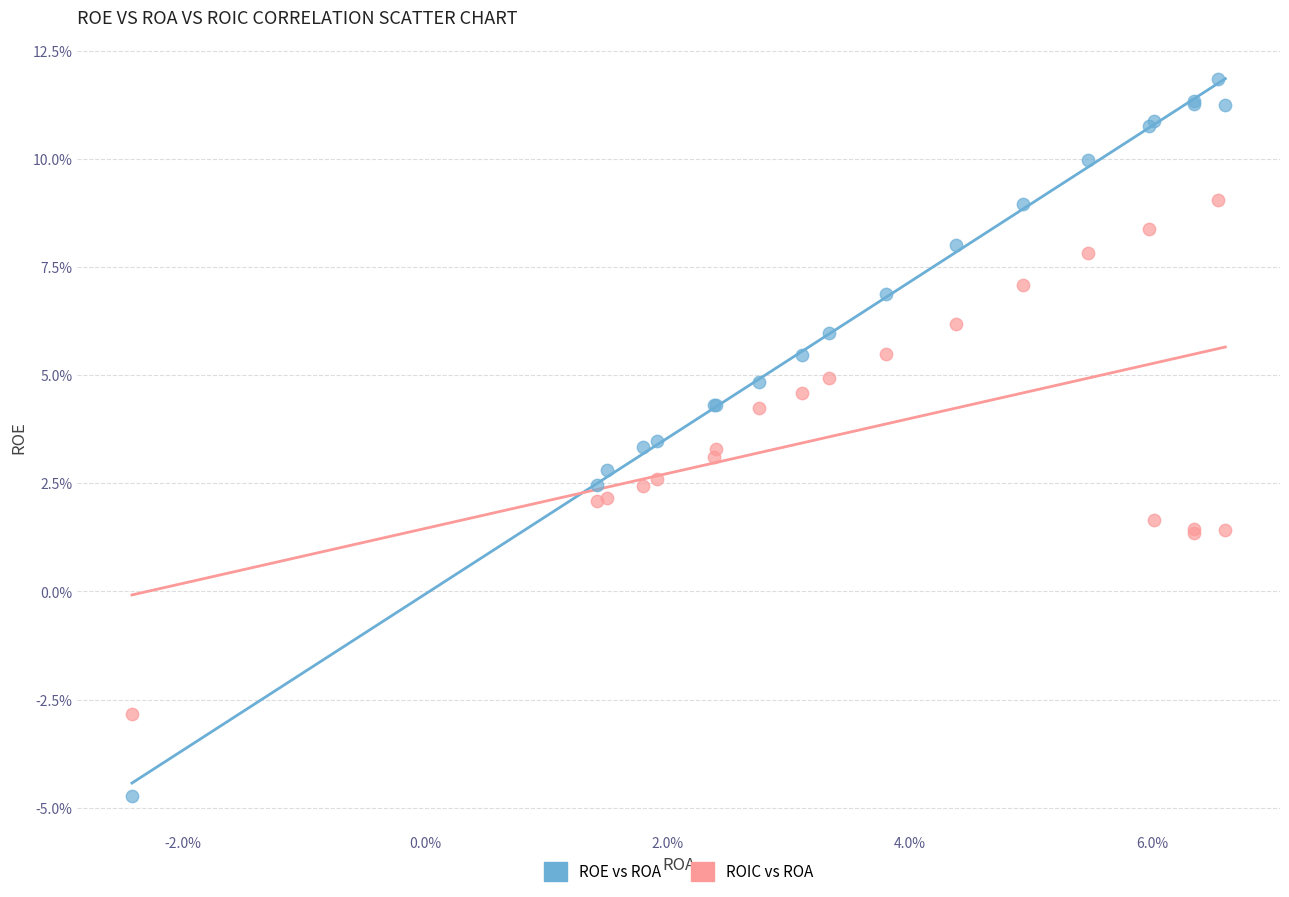

Which series has the largest Y range (max minus min)?

ROE vs ROA